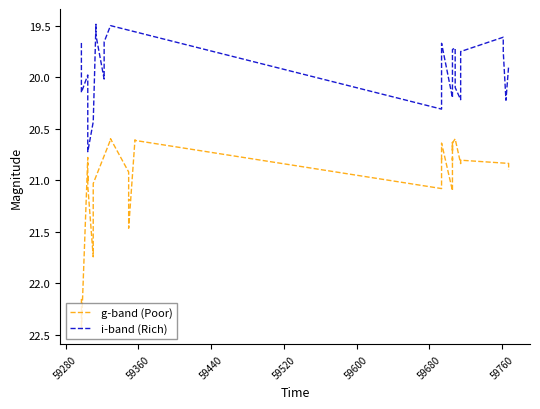

Reading left to right, list all the values displayed in this chart.

g-band (Poor): 22.2	22.4	20.8	20.8	20.8	21.0	21.0	21.1	21.7	21.4	21.3	21.1	21.0	20.6	20.6	20.6	20.9	21.2	21.2	21.5	20.6	20.6	21.1	20.9	20.8	20.8	20.7	20.6	21.1	20.8	20.8	20.8	20.6	20.7	20.6	20.6	20.8	20.8	20.8	20.9
i-band (Rich): 19.7	19.8	20.0	20.1	20.1	20.0	20.5	20.7	20.4	19.5	19.5	19.6	20.0	19.7	19.7	19.7	19.5	20.3	20.1	19.9	19.9	19.7	19.7	20.2	20.0	19.7	19.7	19.8	20.1	20.1	20.2	20.0	19.9	19.7	19.6	19.6	19.7	19.8	20.2	19.9